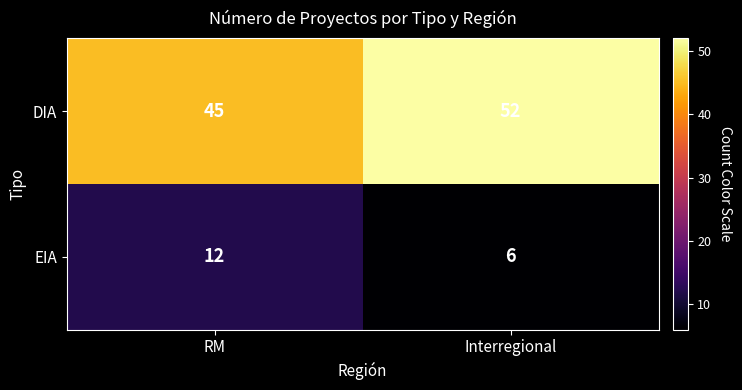

At which category does the chart reach its peak across all series?

Interregional